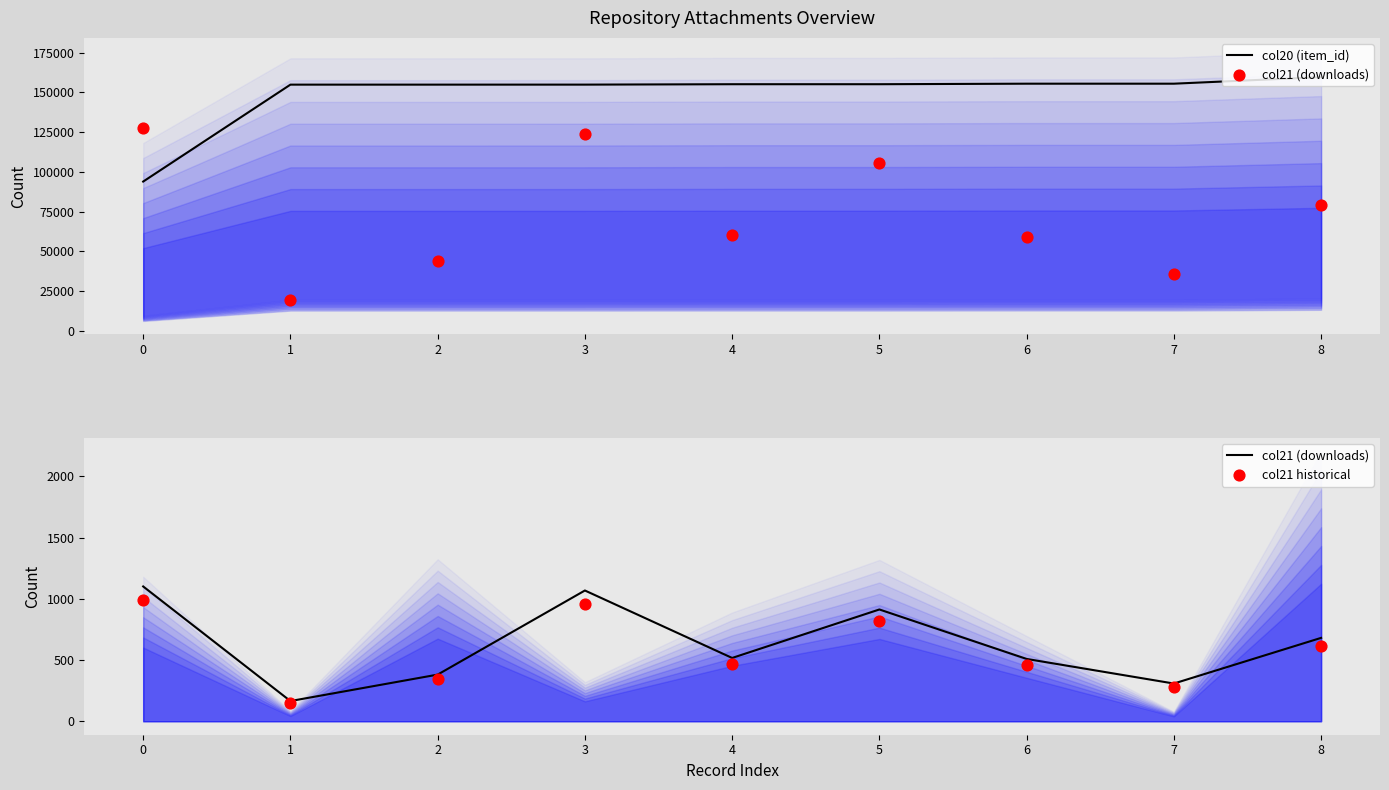

The value of col20 (item_id) at 1 is 103273. True or false?

False